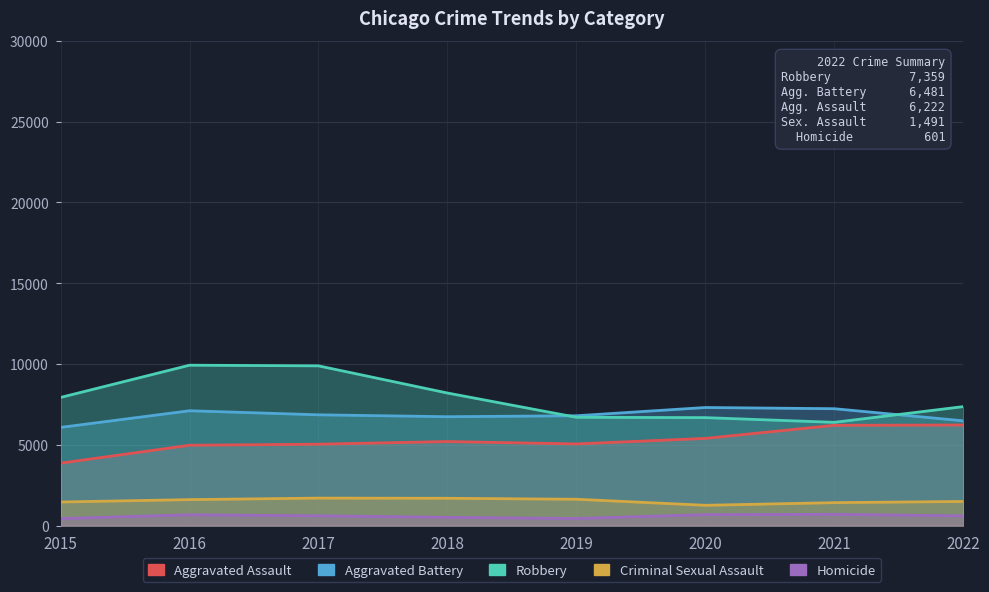

True or false: Homicide and Aggravated Assault cross at least once.

False